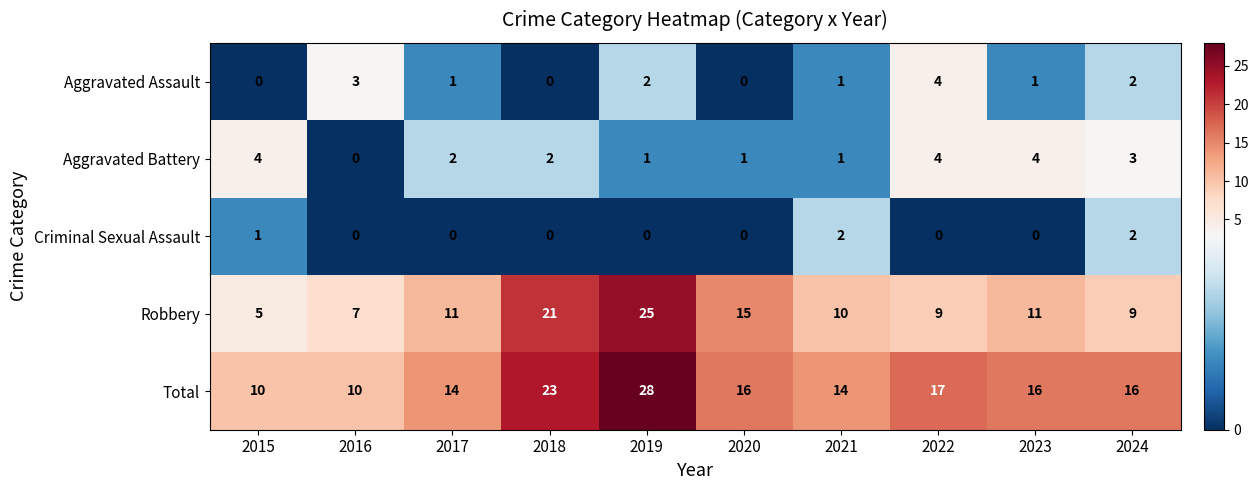

At how many categories does at least one series exceed 11?

8